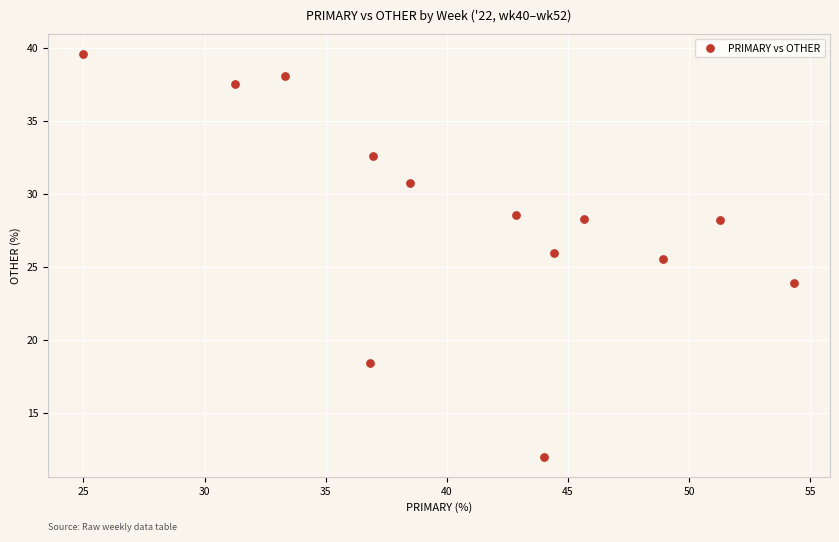

What is the range of Y values (max minus min)?

27.6